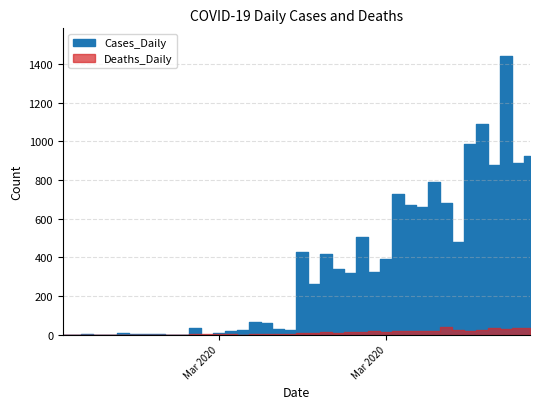

True or false: Cases_Daily and Deaths_Daily cross at least once.

False